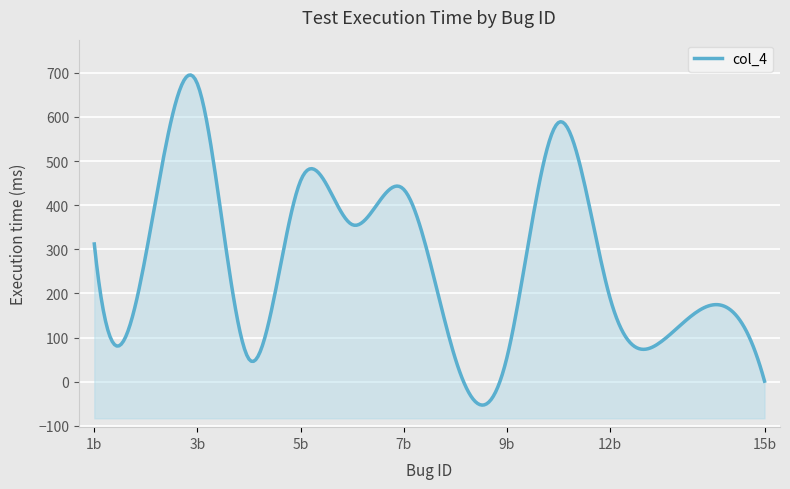

Reading right to left, transcribe all the data shown in this chart.

15b=1	14b=174	13b=91	12b=191	10b=587	9b=53	8b=53	7b=436	6b=356	5b=455	4b=51	3b=675	2b=288	1b=312